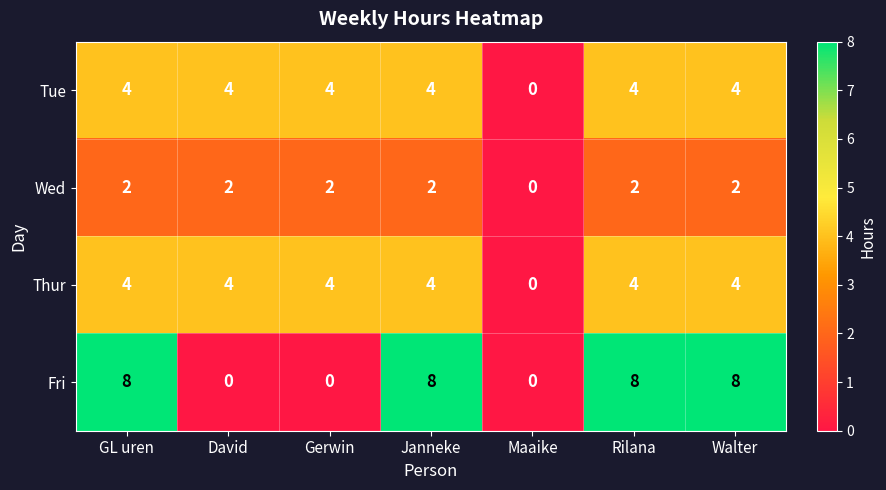

What is the highest value of the Tue series?

4